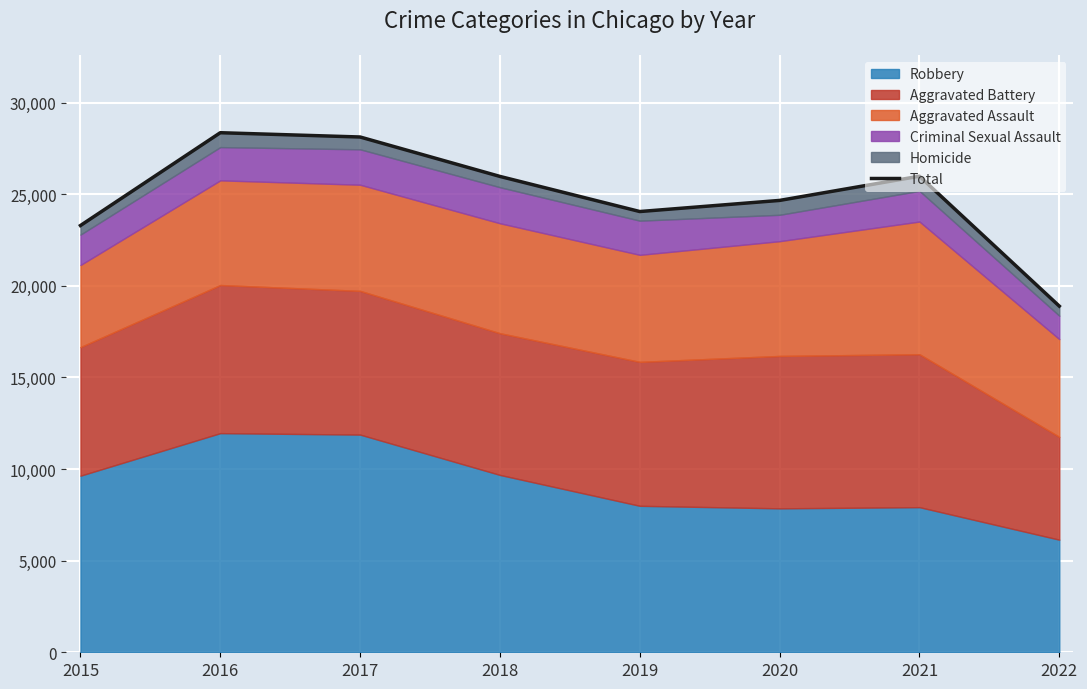

Does the chart display data point markers on the line(s)?

No